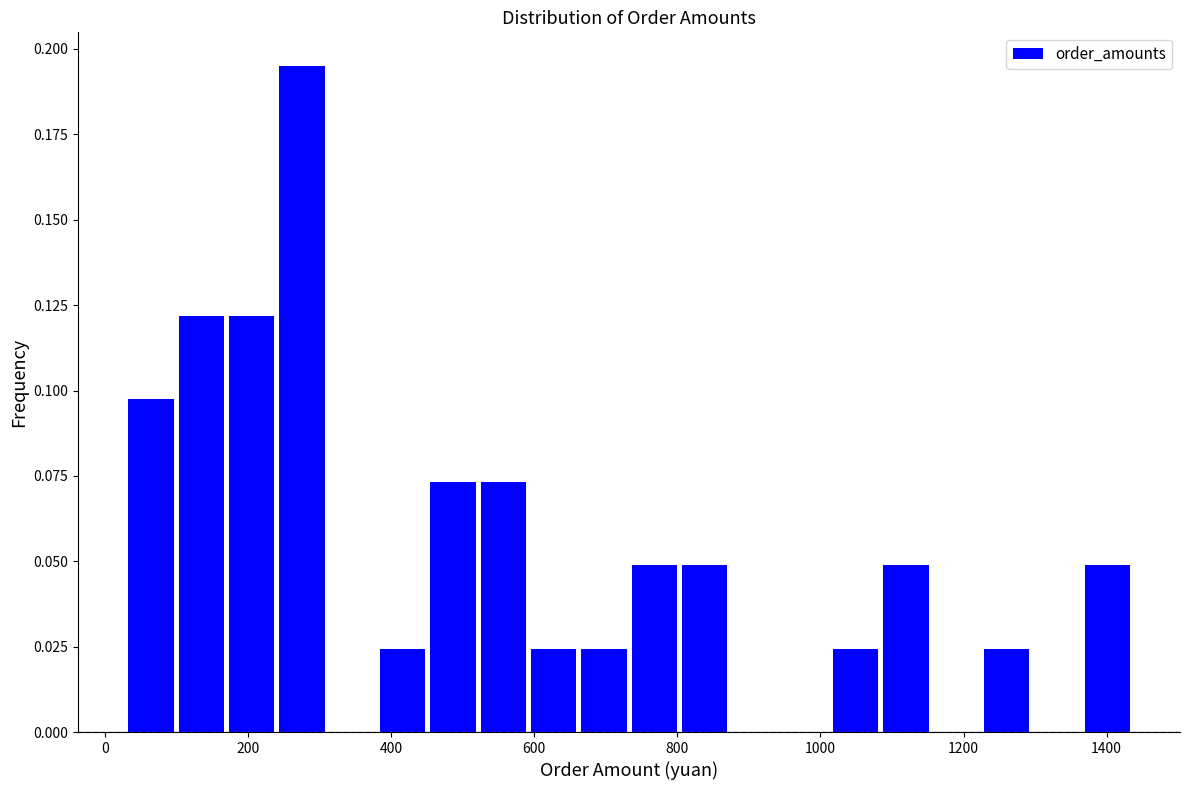

Read against the x-axis, roughly where is the centre of the tallest bar?

280